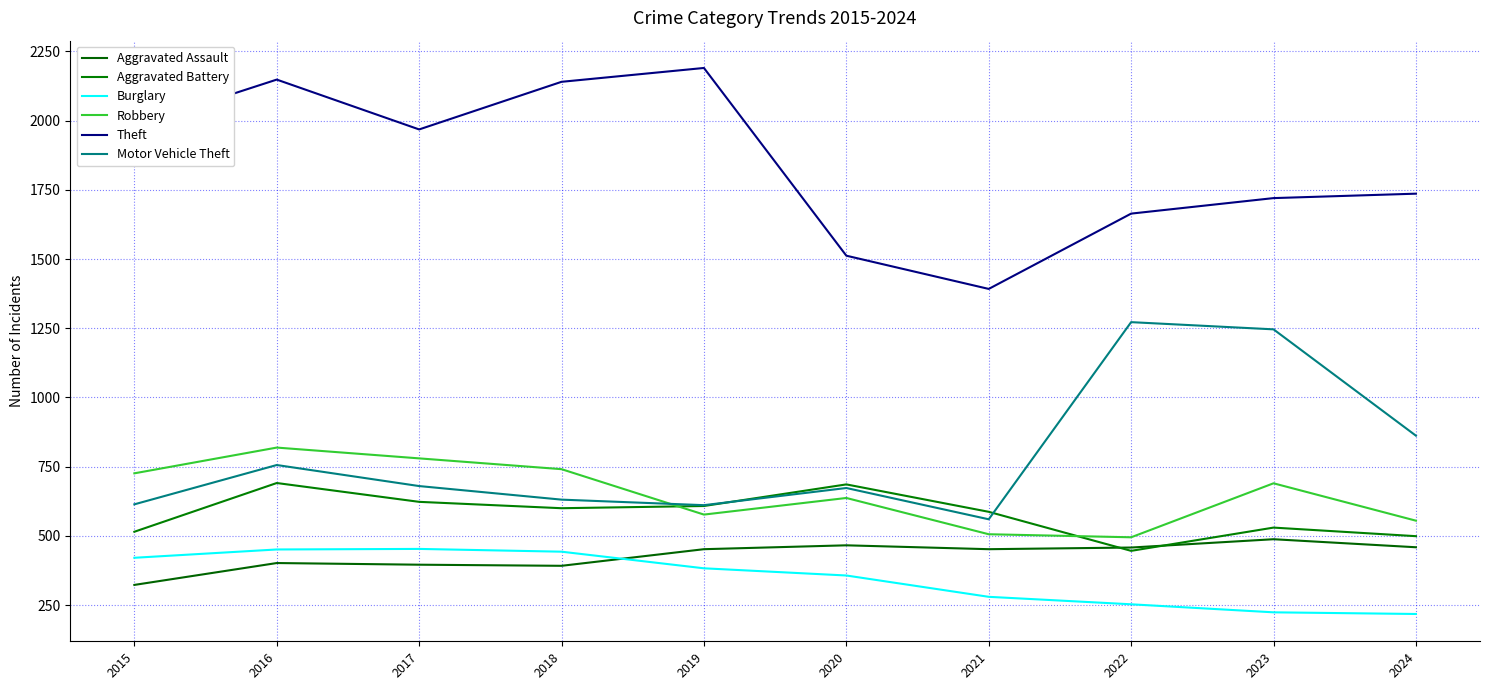

What are all the series names shown in the legend?

Aggravated Assault, Aggravated Battery, Burglary, Robbery, Theft, Motor Vehicle Theft